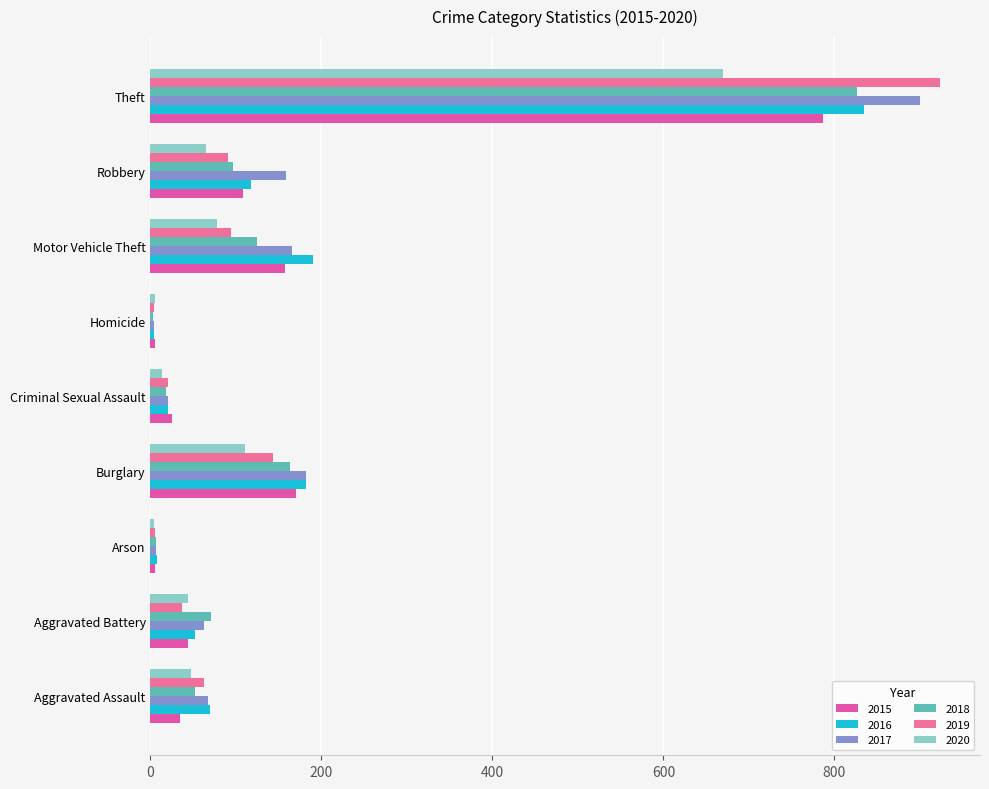

What is the minimum value shown in the chart?

3